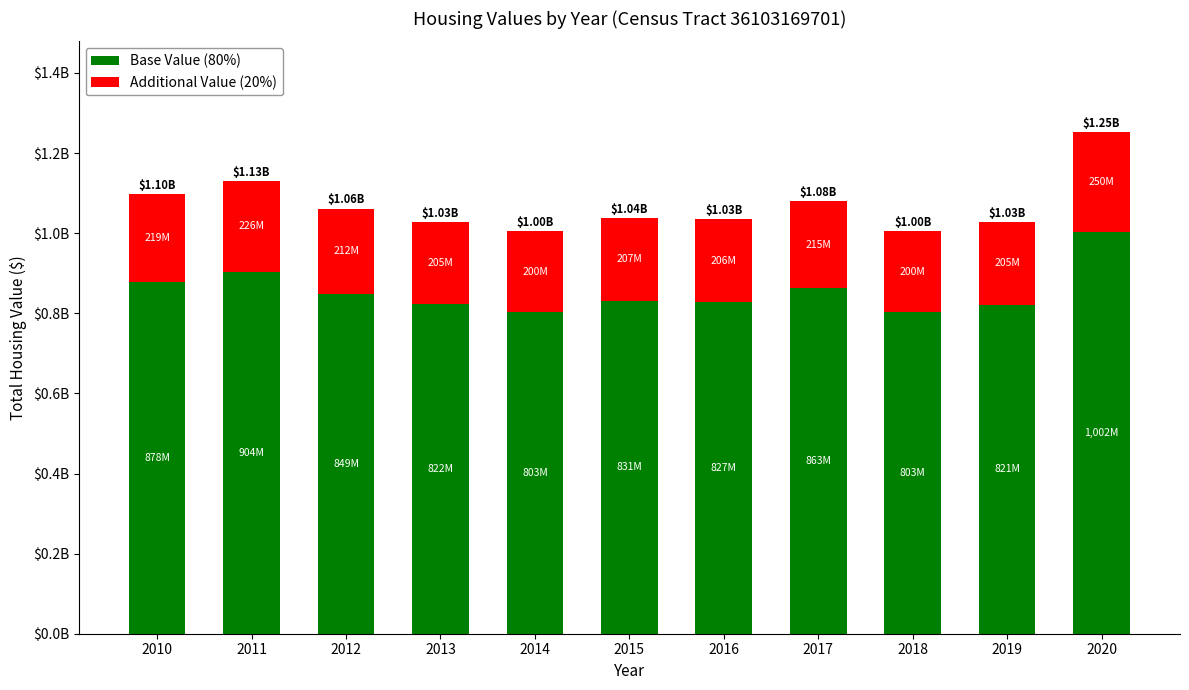

What are all the series names shown in the legend?

Base Value (80%), Additional Value (20%)